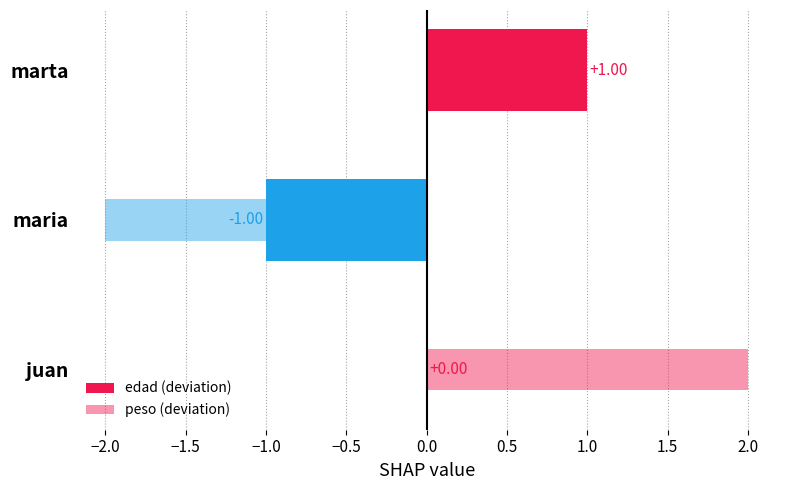

Reading right to left, transcribe all the data shown in this chart.

edad (deviation): 1	-1	0
peso (deviation): 0	-2	2